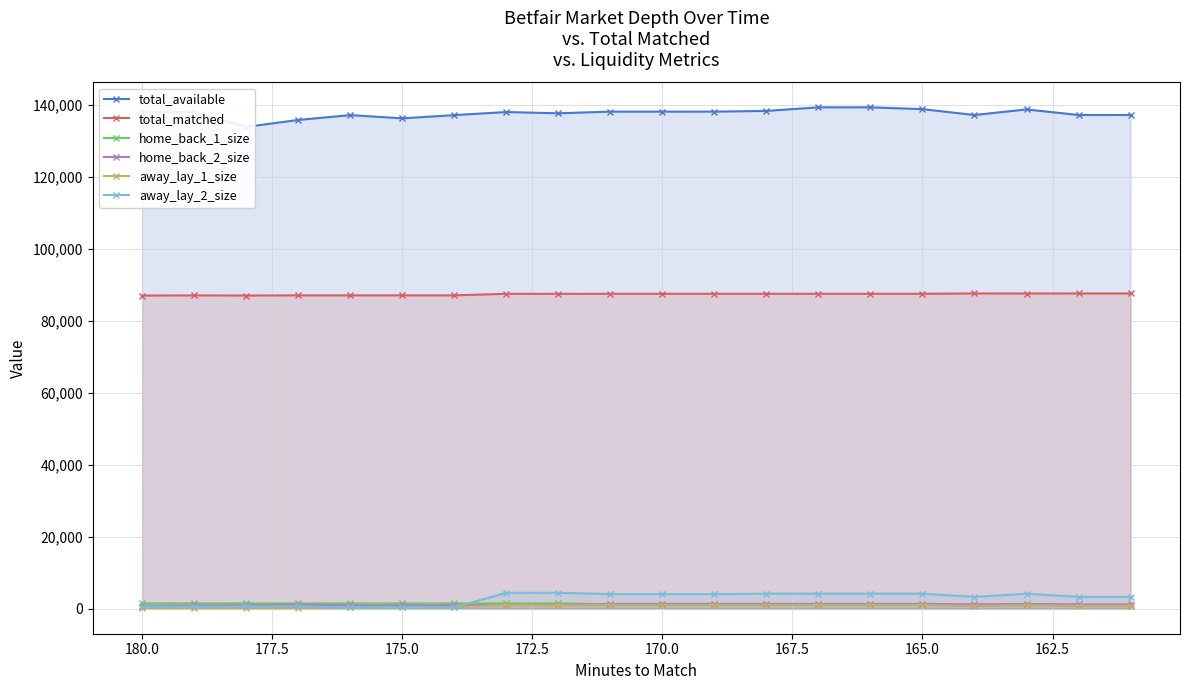

Is the value of home_back_2_size at 12 greater than the value of total_matched at 19?

No